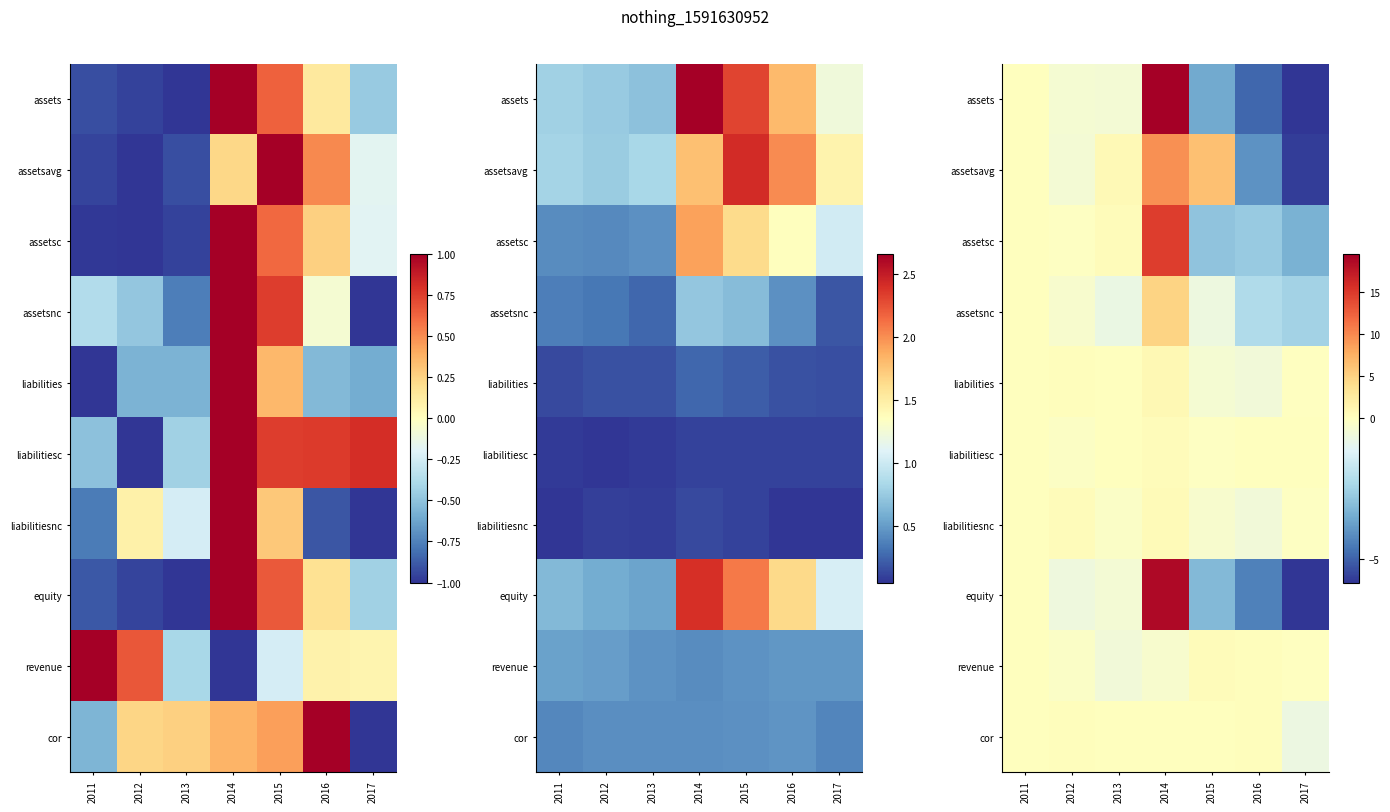

Which category has the highest value in the assetsavg series?

2014